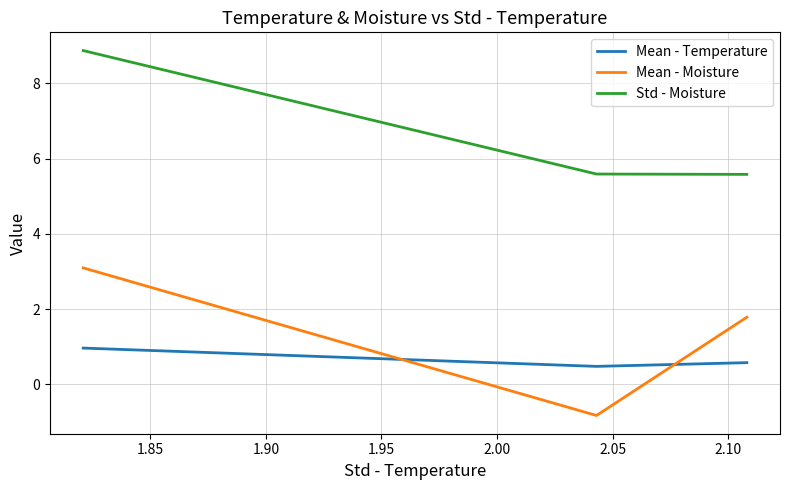

Which series has the largest range (max minus min)?

Mean - Moisture